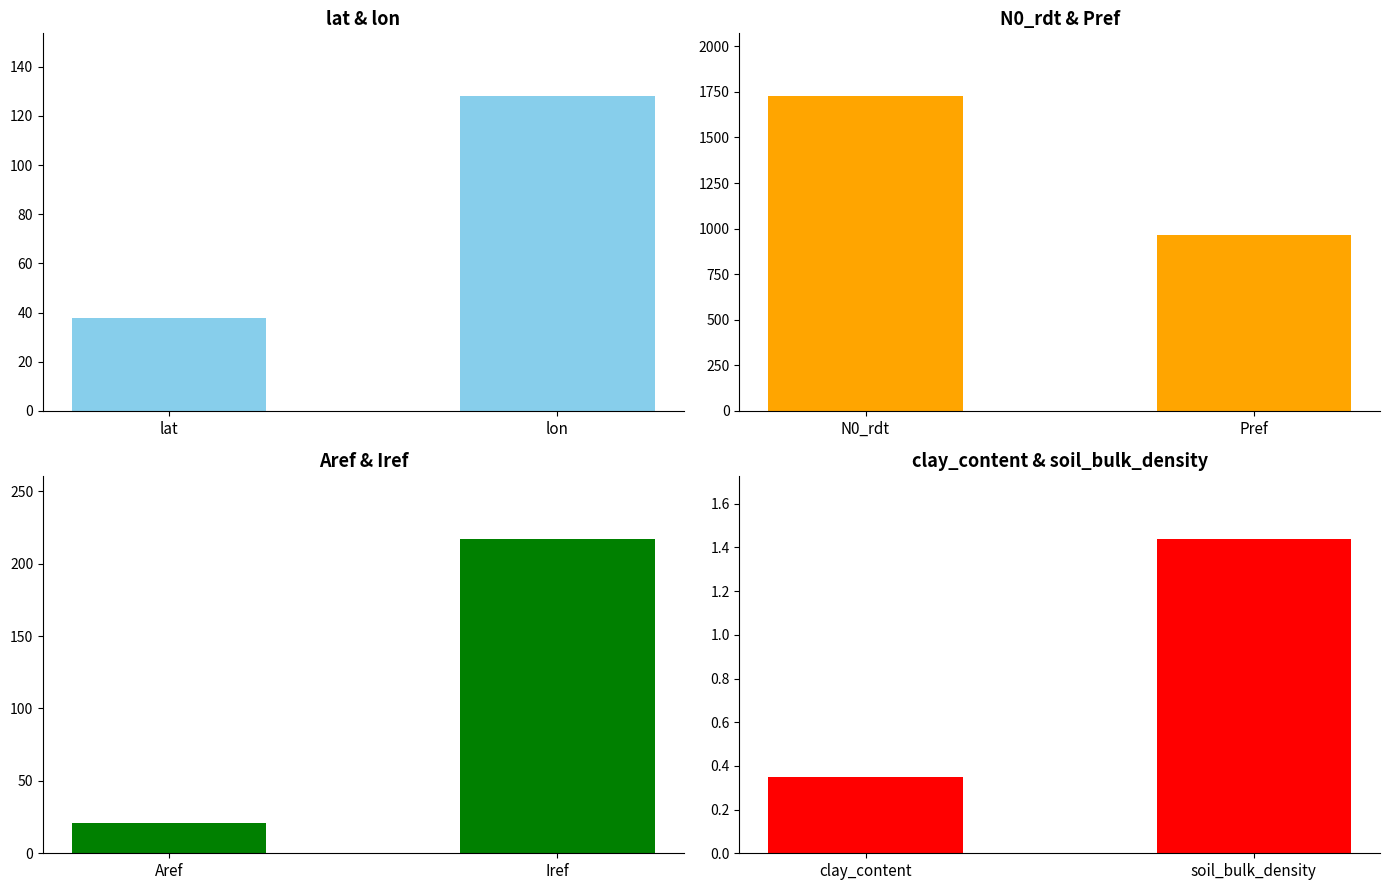

What is the highest value of the clay_content & soil_bulk_density series?

1.4